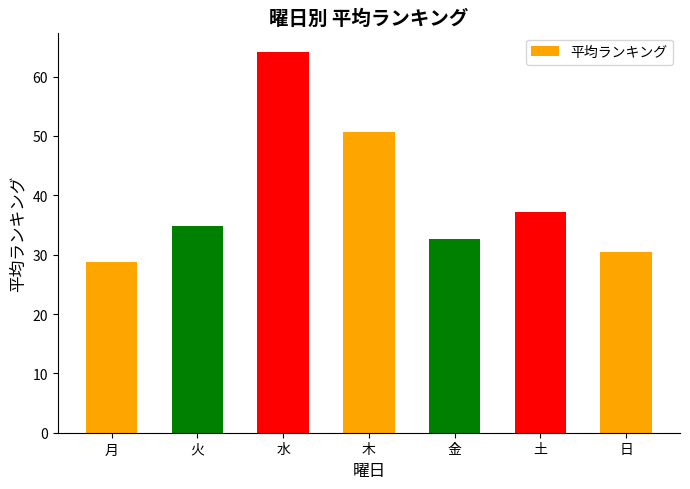

Reading left to right, list all the values displayed in this chart.

28.8	34.8	64.2	50.7	32.7	37.2	30.5